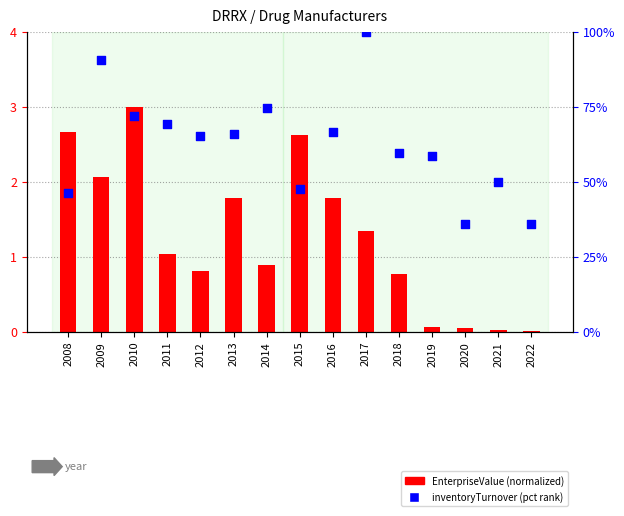

Which series has the largest total across all categories?

inventoryTurnover (percentile)